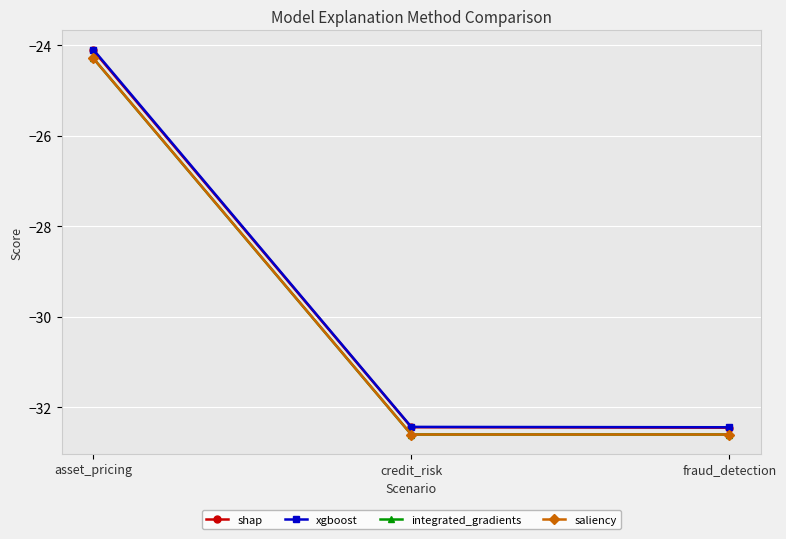

What is the difference between the maximum and minimum values in the integrated_gradients series?

8.3